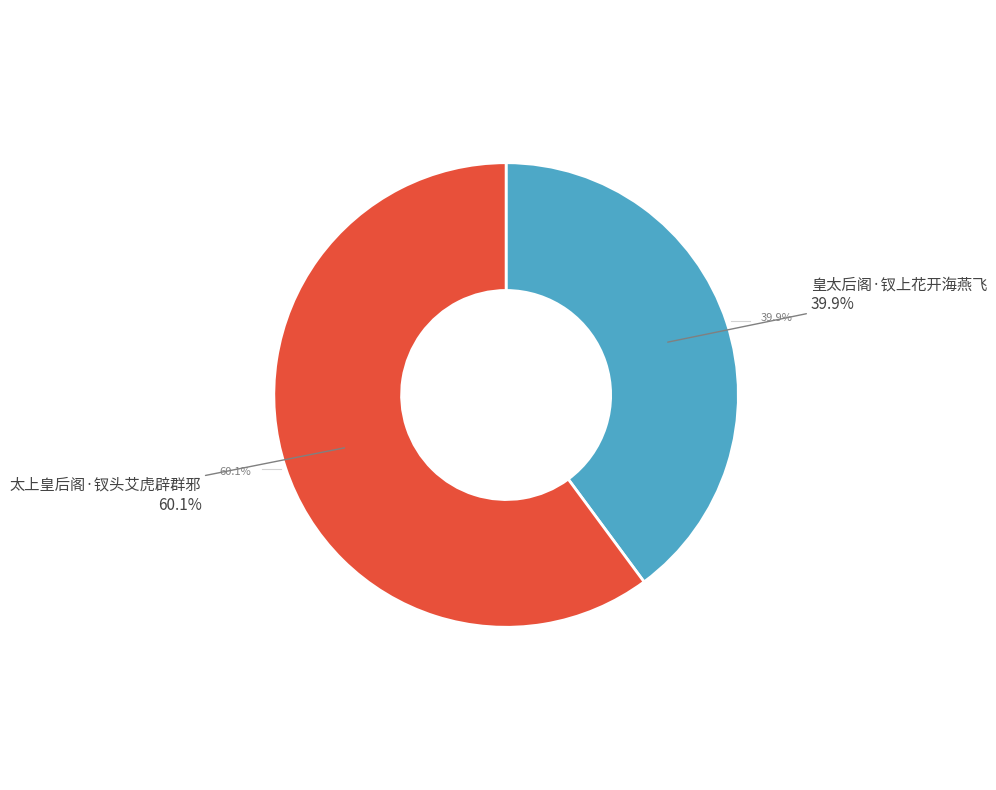

Which slice is the largest?

太上皇后阁·钗头艾虎辟群邪